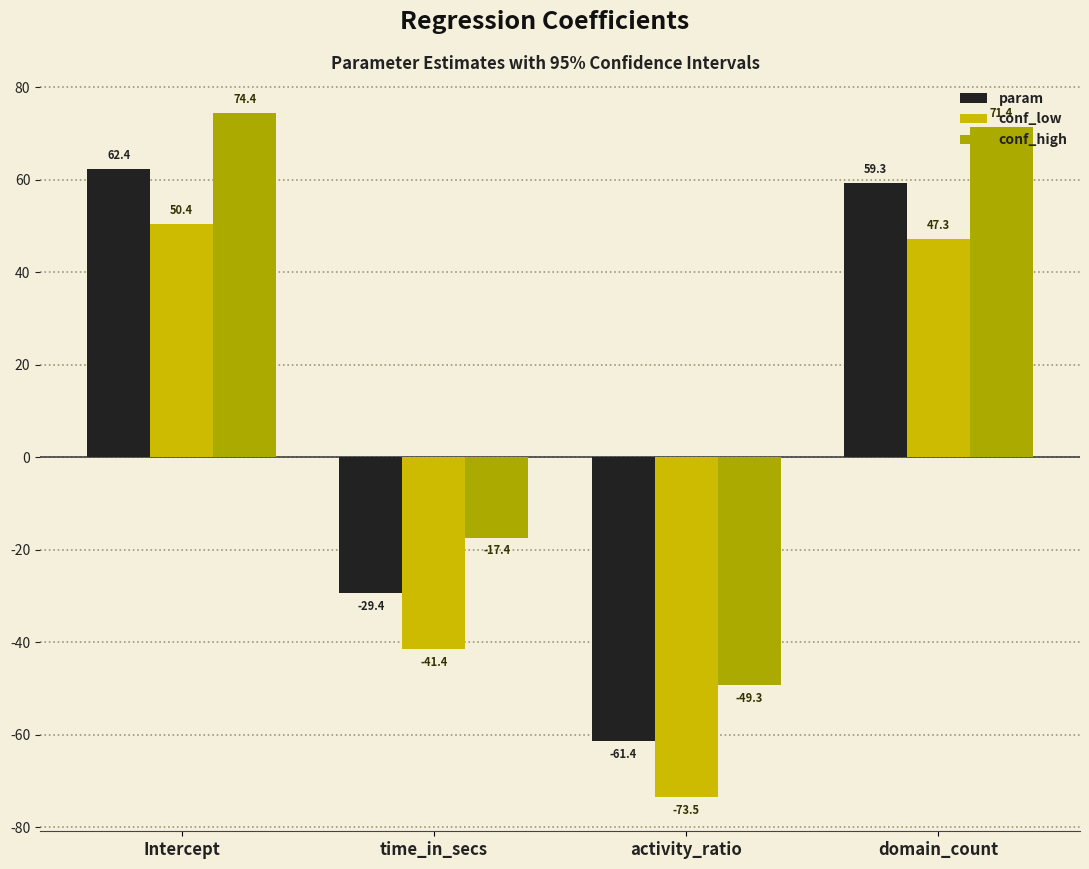

What is the label of the 4th bar from the left?

domain_count